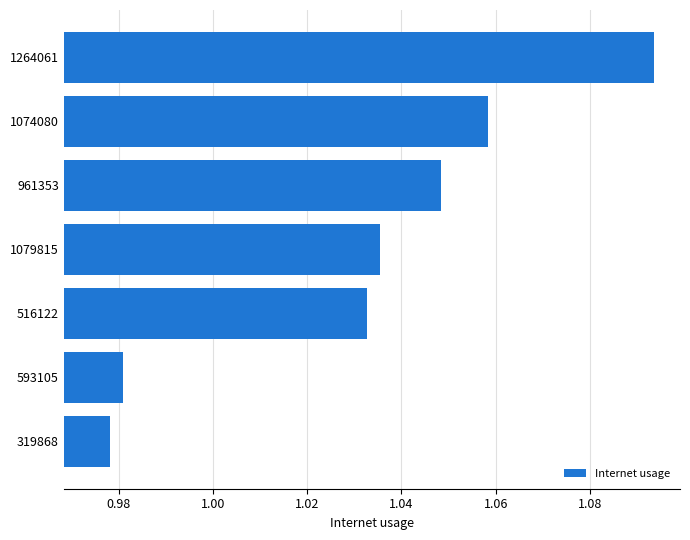

How many bars are there in total?

7